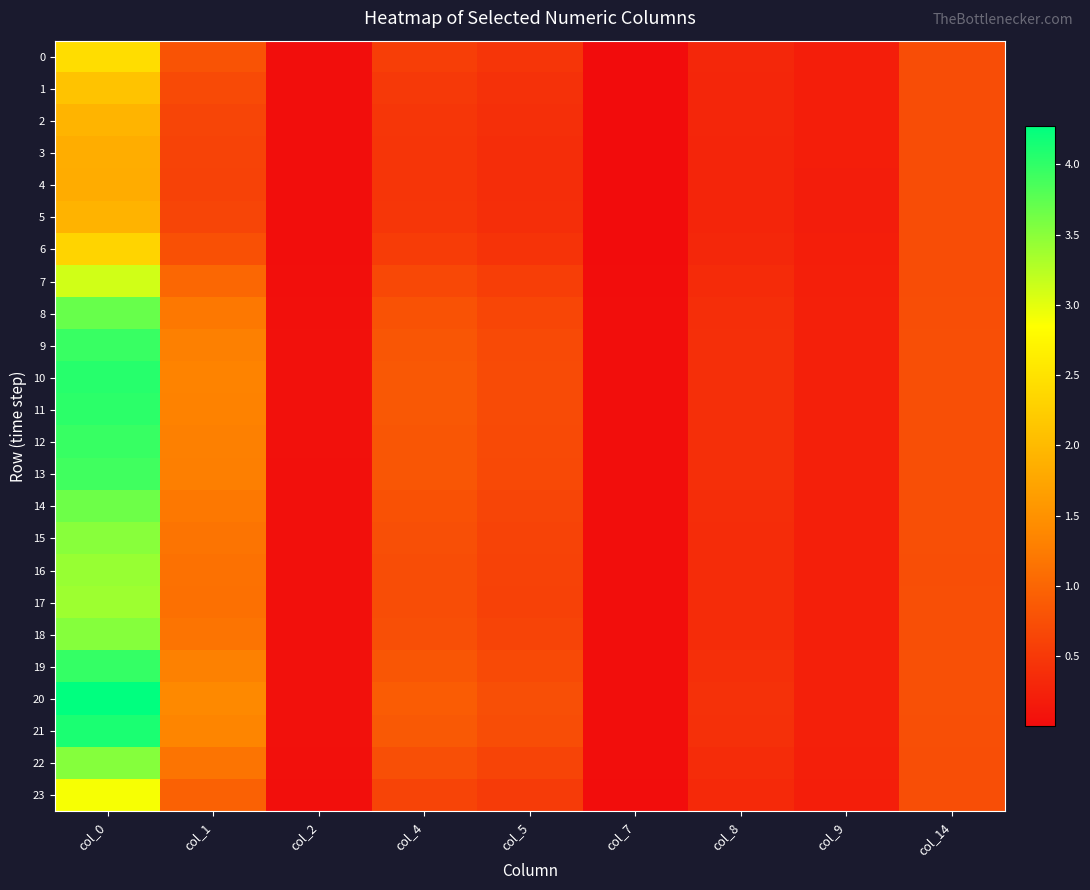

Rank the series at col_1 from lowest to highest value.

4, 3, 2, 5, 1, 6, 0, 23, 7, 17, 16, 22, 15, 18, 8, 14, 13, 9, 12, 19, 11, 10, 21, 20